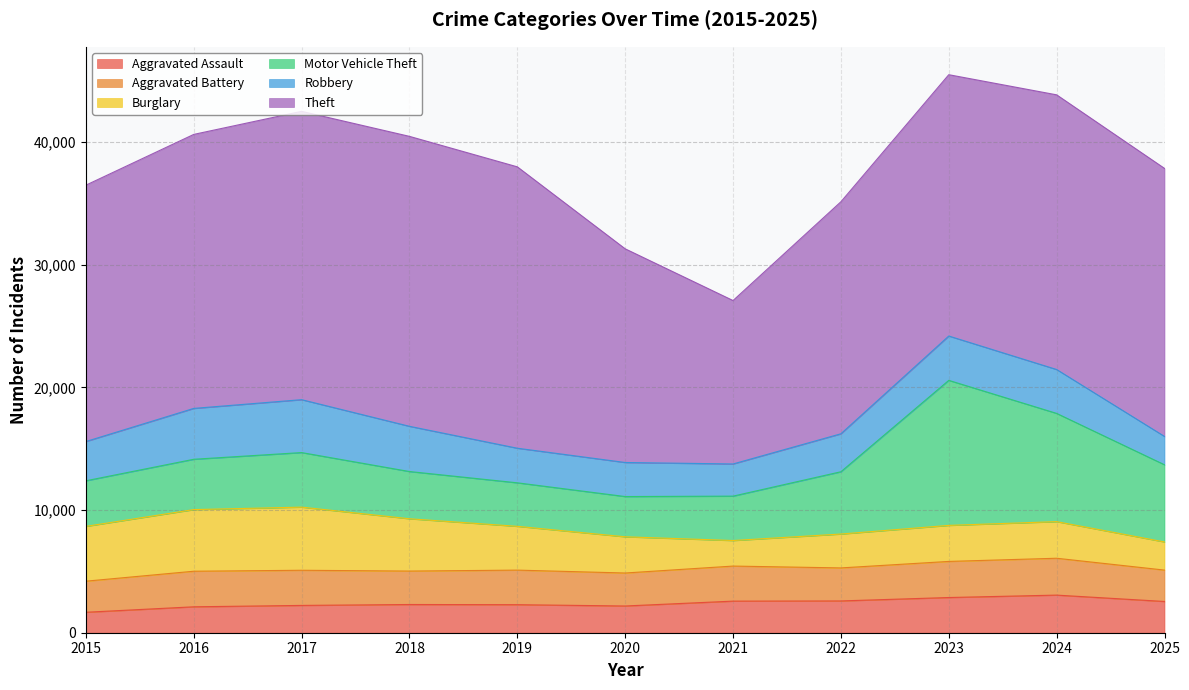

Does the chart have visible grid lines?

Yes